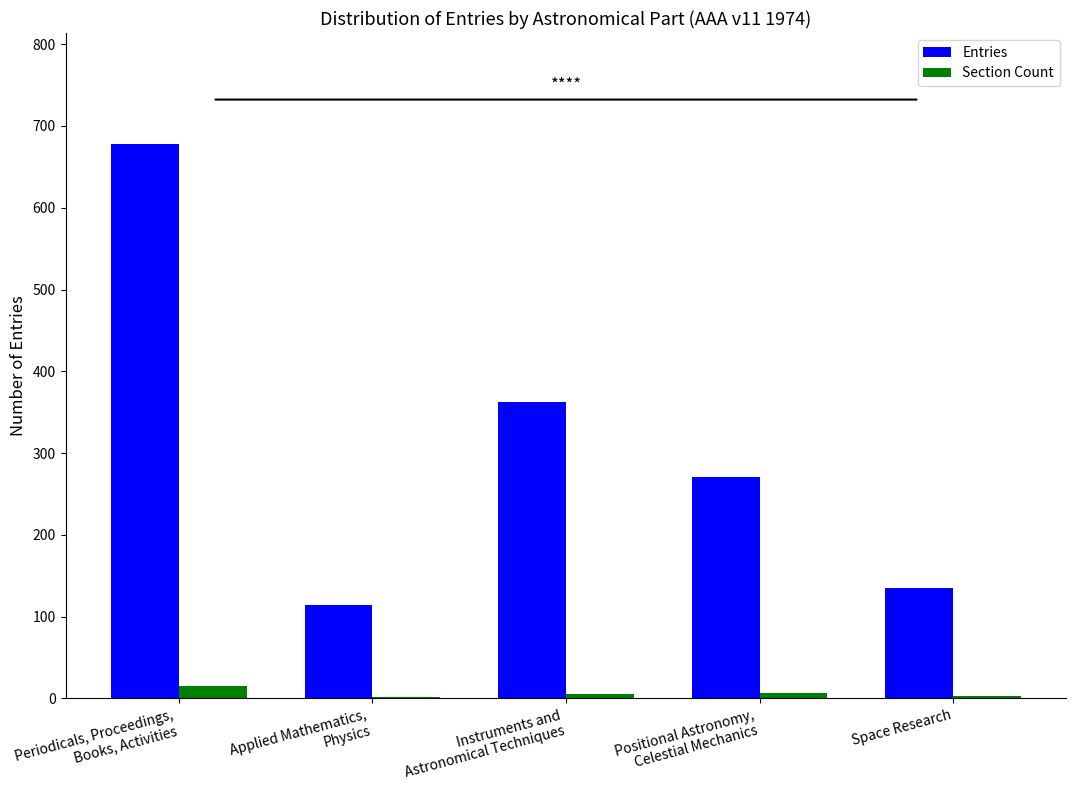

What is the highest value of the Entries series?

678